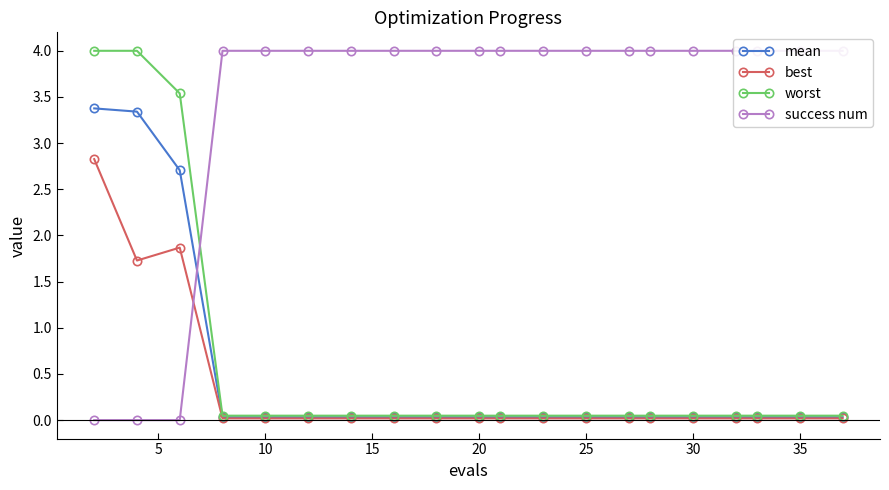

Is it true that mean equals 0.0 at 30?

False